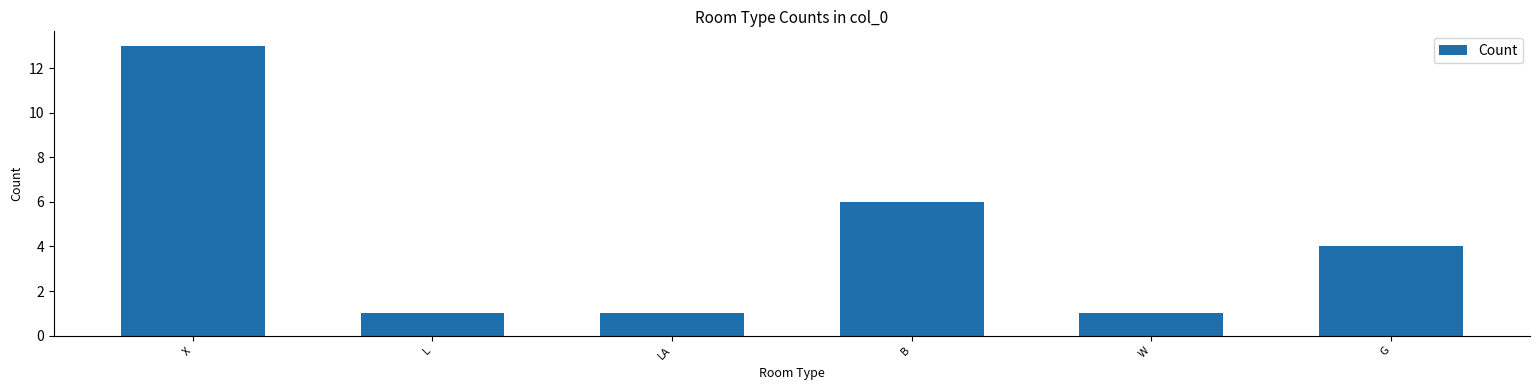

At which label is the value closest to 7?

B